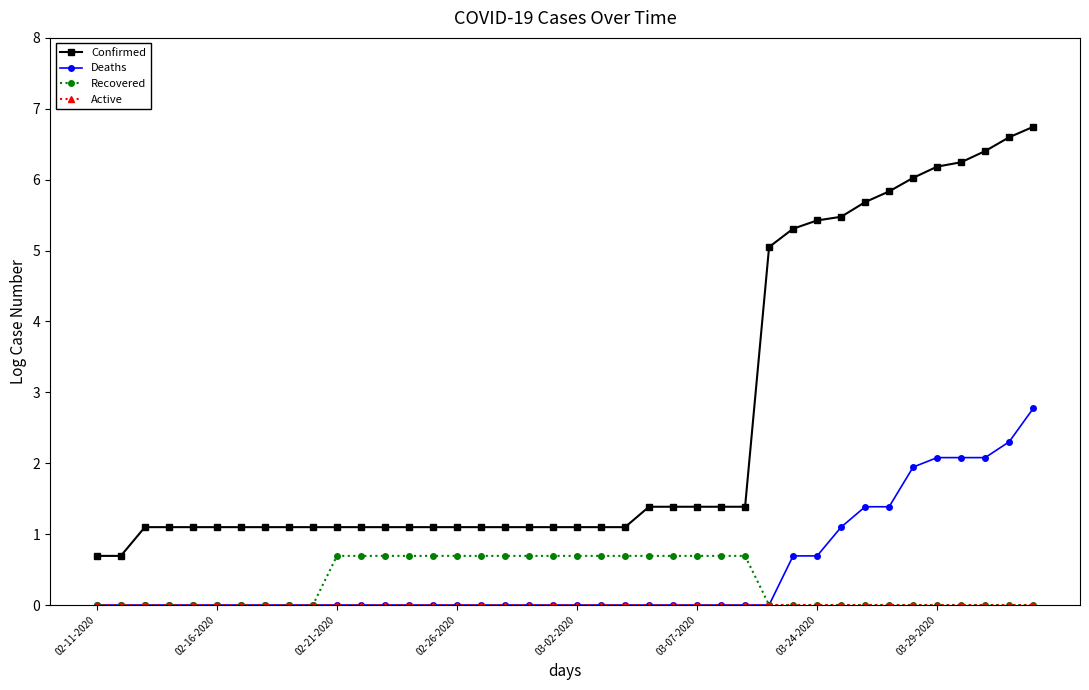

At how many categories does at least one series exceed 1?

38